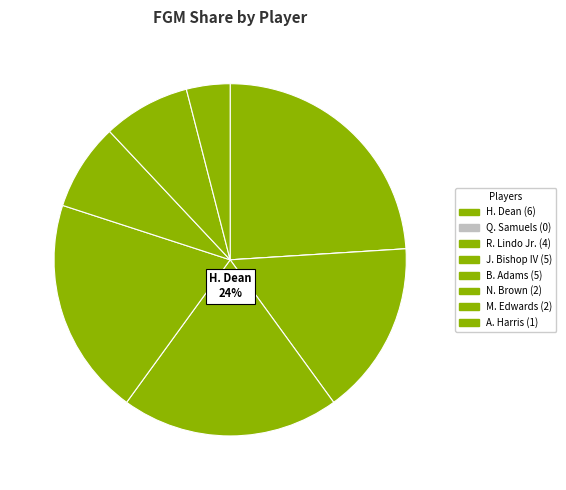

Rank the categories by value from highest to lowest.

H. Dean, J. Bishop IV, B. Adams, R. Lindo Jr., N. Brown, M. Edwards, A. Harris, Q. Samuels